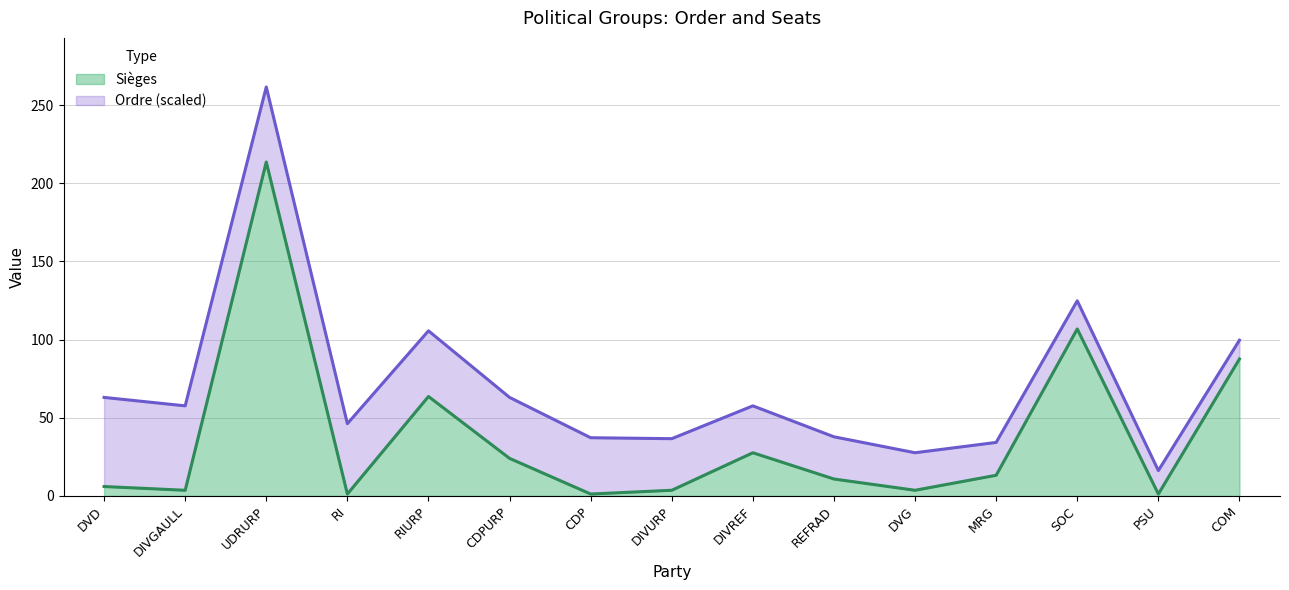

List the labels in order of value, largest first.

UDRURP, SOC, COM, RIURP, DIVREF, CDPURP, MRG, REFRAD, DVD, DIVGAULL, DIVURP, DVG, RI, CDP, PSU